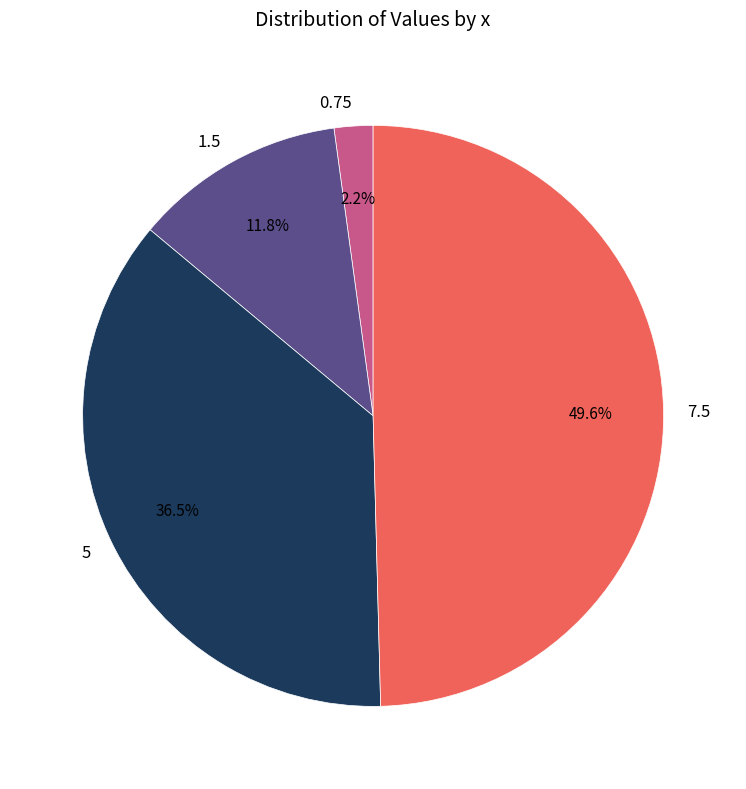

What percentage is the 0.75 slice, to the nearest percent?

2%